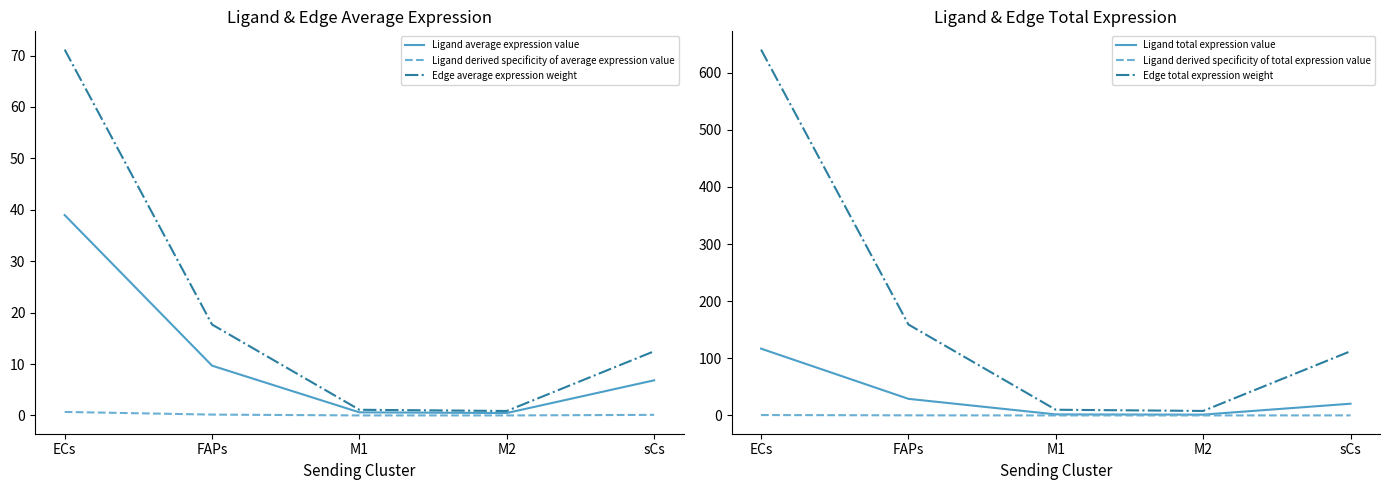

What is the difference between the maximum and minimum values in the Ligand average expression value series?

38.5